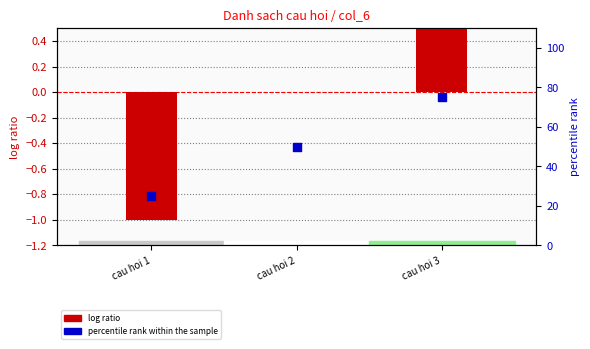

Which series has the widest spread of Y values?

percentile rank within the sample